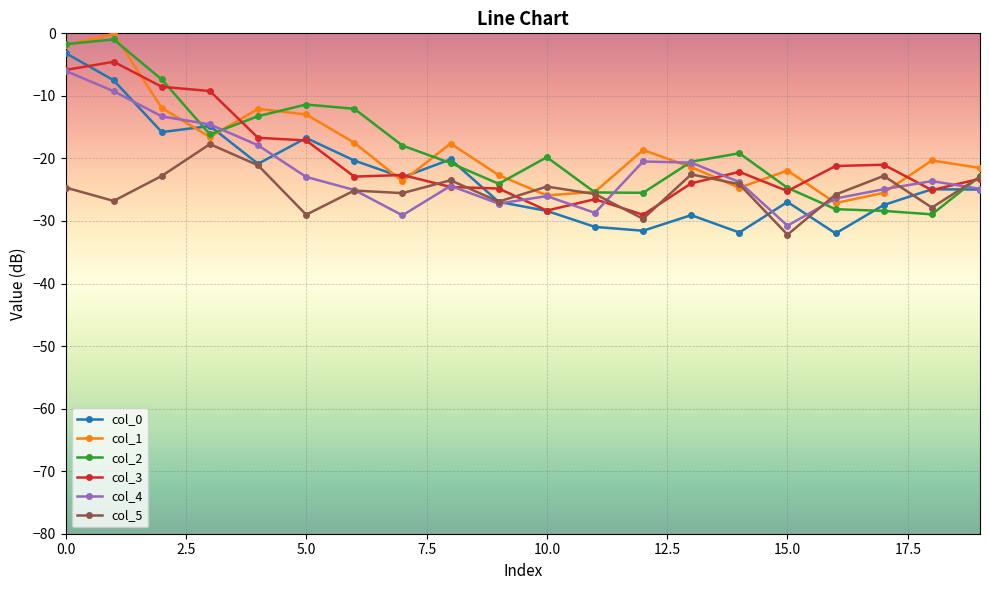

What is the value of the col_5 point at the 6th from the left?

-29.0